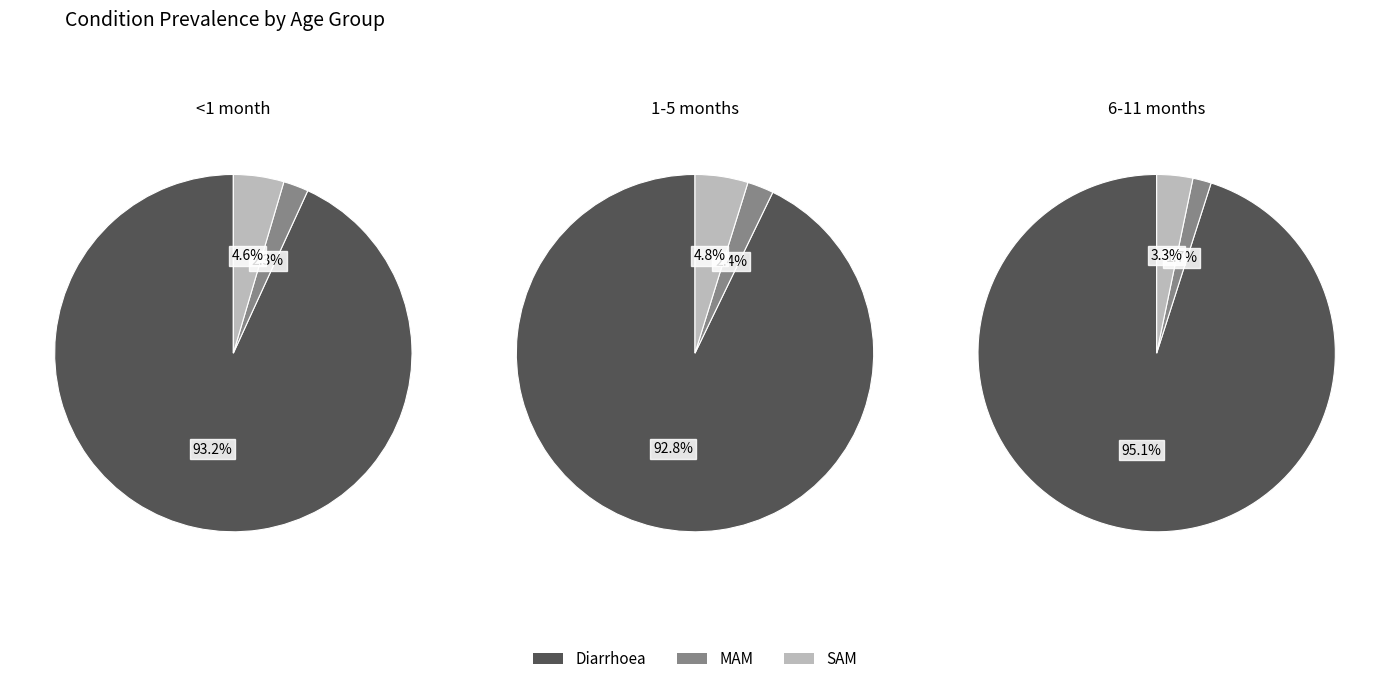

Which has a higher value, MAM or Diarrhoea?

Diarrhoea